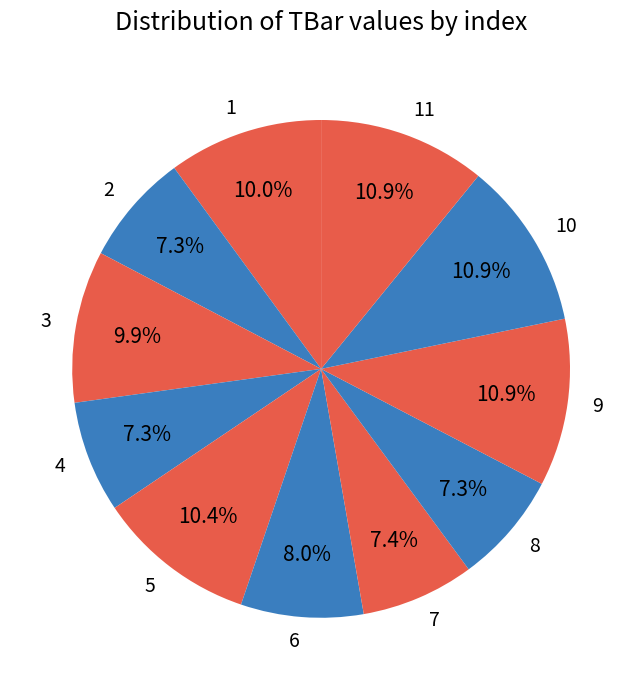

Between 3 and 9, which is larger?

9